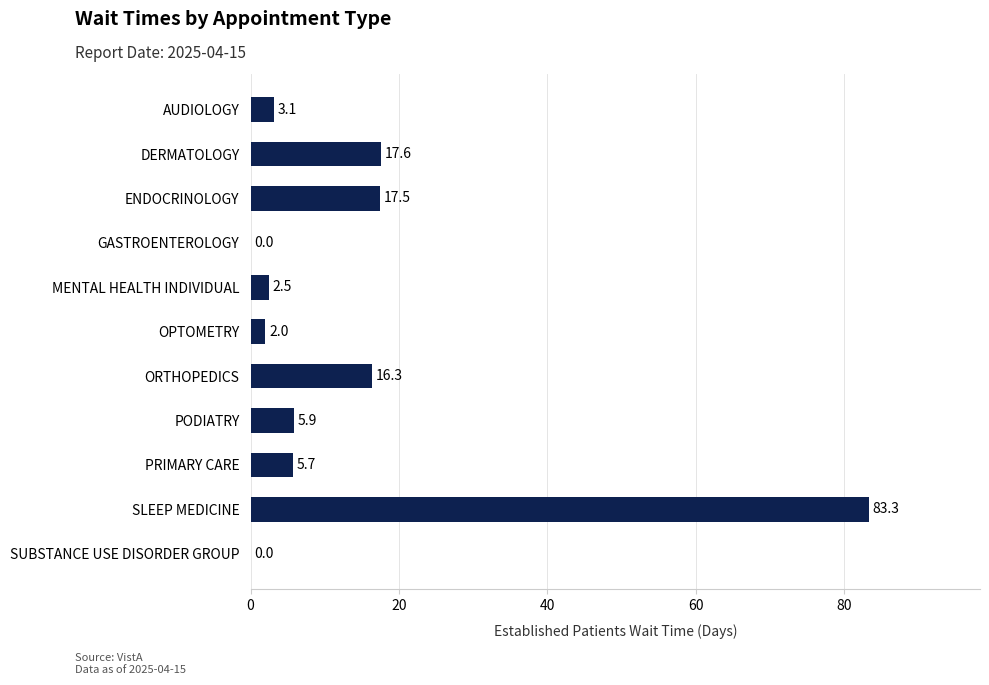

What is the greatest value displayed?

83.3